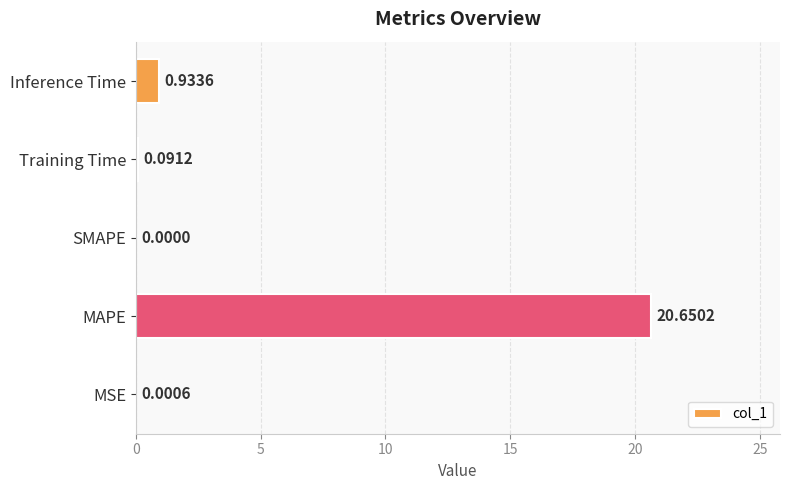

At which label is the value closest to 10?

Inference Time